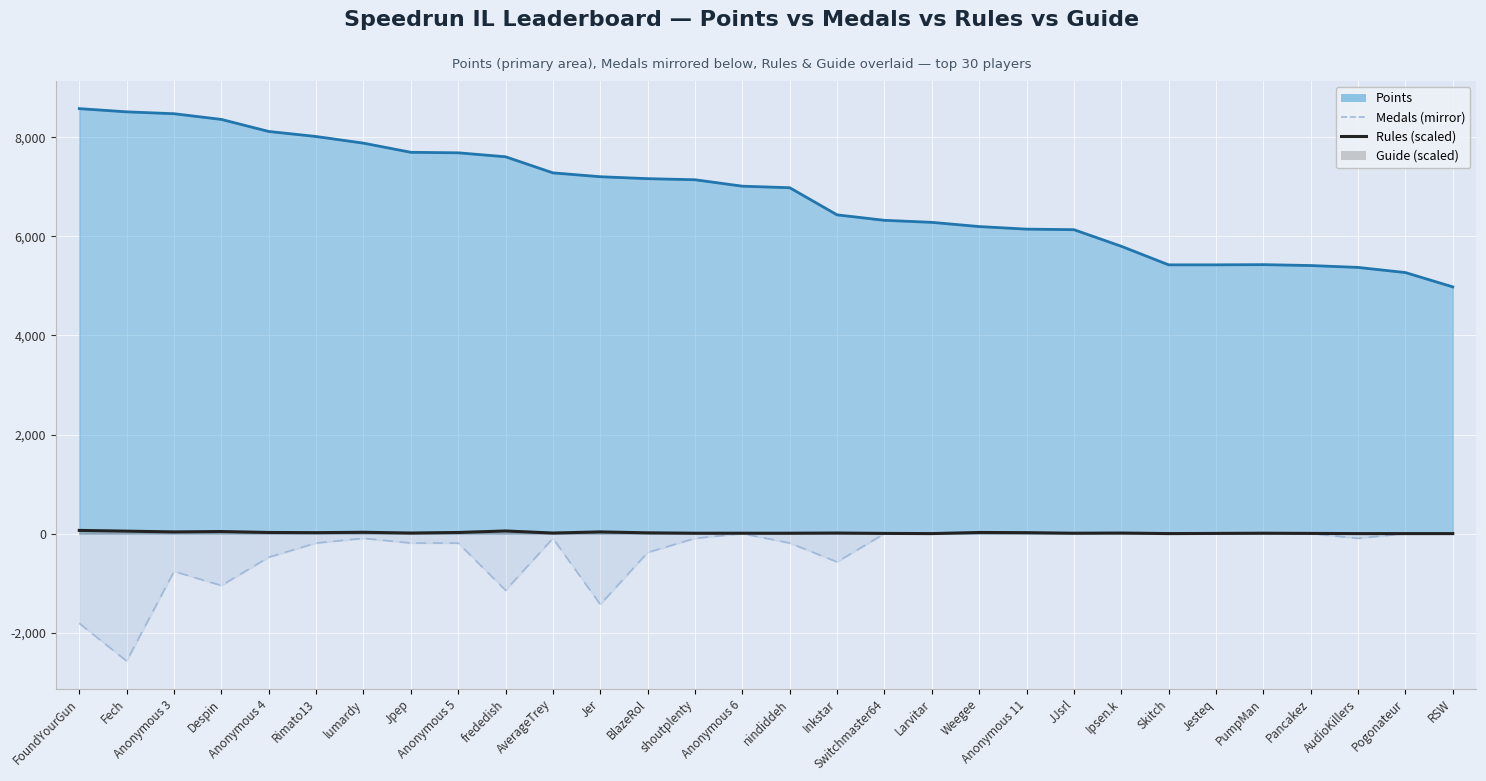

Which series has the largest range (max minus min)?

Points (line)